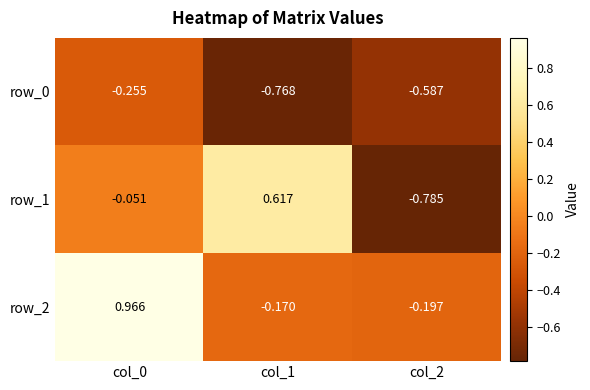

How many data points in row_1 are above 0?

1